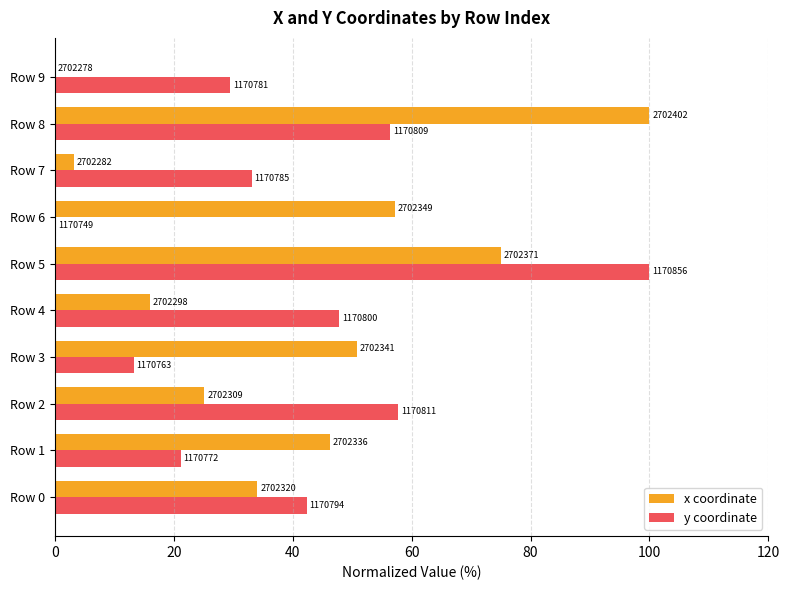

What are all the series names shown in the legend?

x coordinate, y coordinate